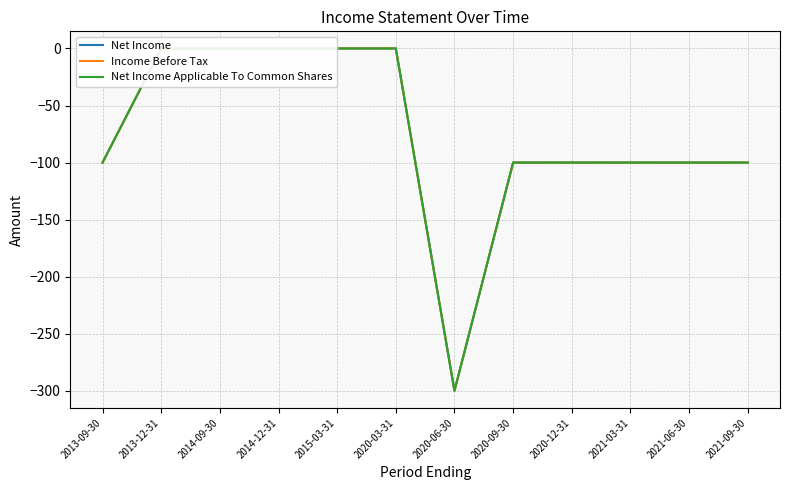

What are all the series names shown in the legend?

Net Income, Income Before Tax, Net Income Applicable To Common Shares